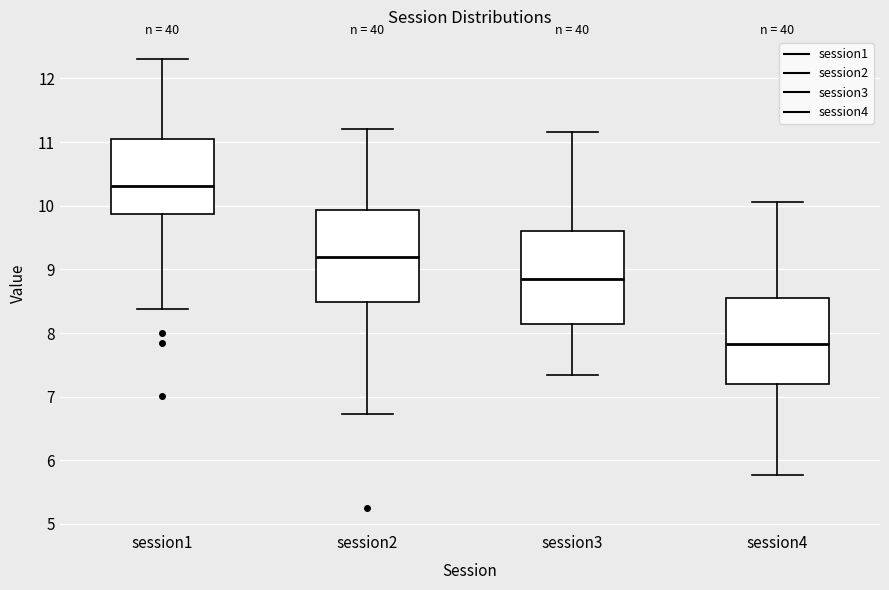

Reading left to right, transcribe this box plot: for each box, give where its median line is, the range the box spans, and where its two whiskers end, as read against the y-axis. The values are not printed on the chart, so give them approximately, as read against the axis.

session1: median 10.3, box 9.9 to 11.1, whiskers 8.4 to 12.3
session2: median 9.2, box 8.5 to 9.9, whiskers 6.7 to 11.2
session3: median 8.8, box 8.1 to 9.6, whiskers 7.3 to 11.2
session4: median 7.8, box 7.2 to 8.6, whiskers 5.8 to 10.1